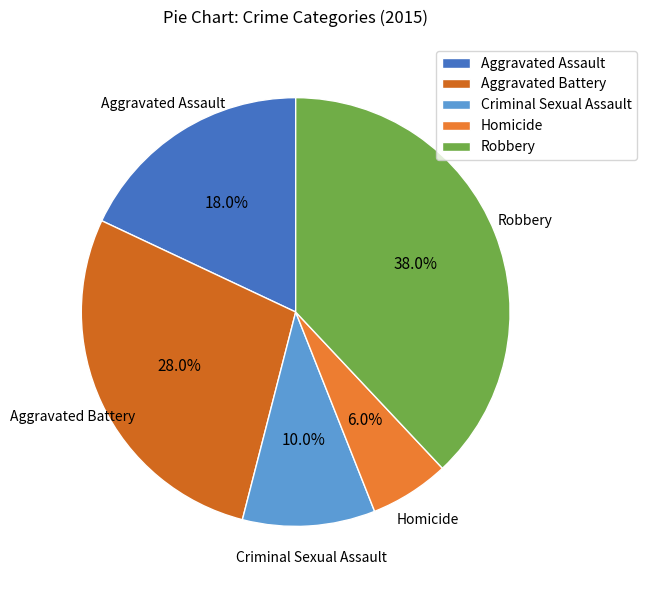

Count the number of slices in the pie.

5